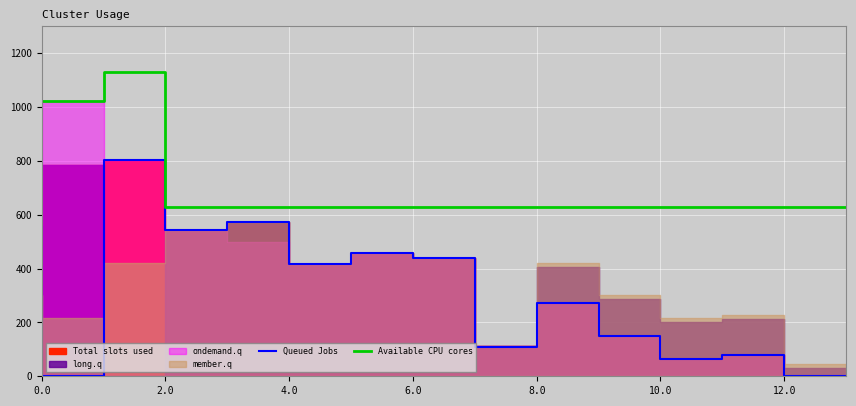

True or false: Queued Jobs has a value of 268.0 at 10.0.

False